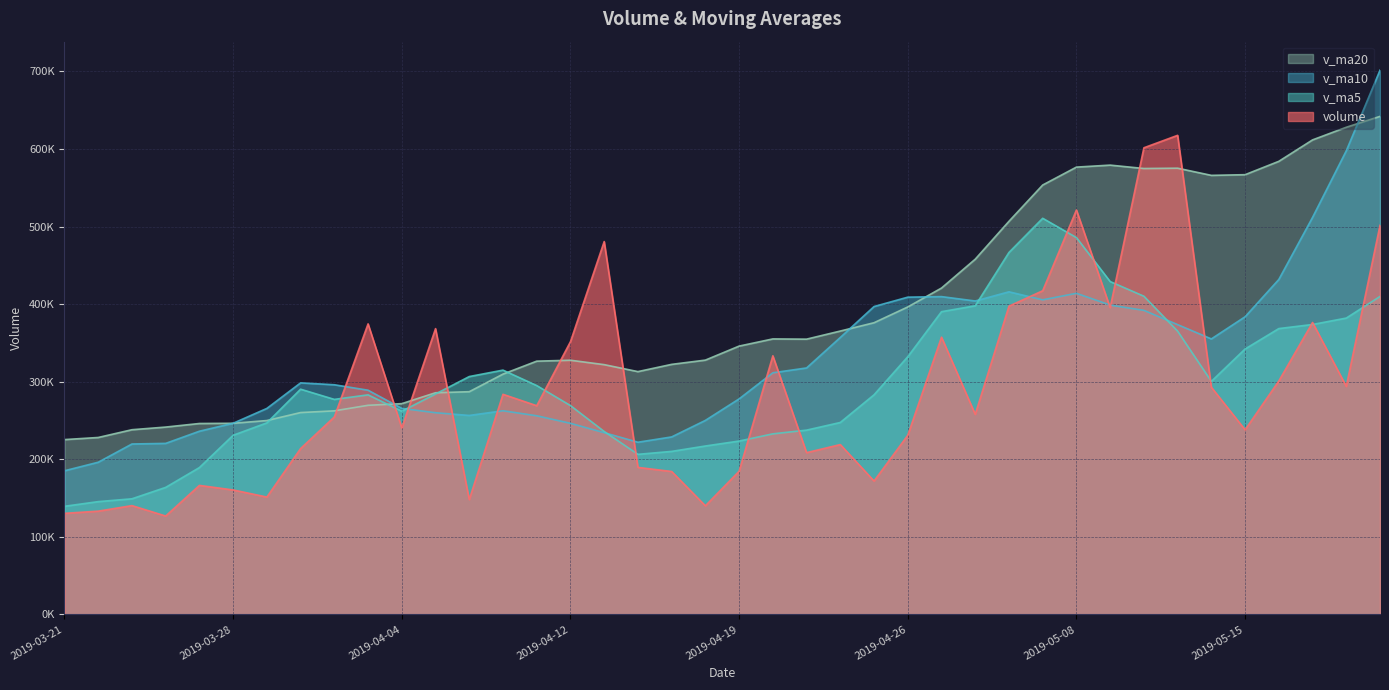

How many interior local valleys does the v_ma20 series have?

4